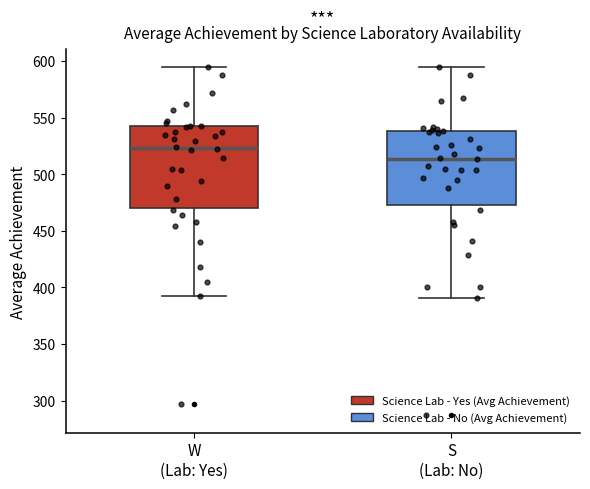

Reading left to right, transcribe this box plot: for each box, give where its median line is, the range the box spans, and where its two whiskers end, as read against the y-axis. The values are not printed on the chart, so give them approximately, as read against the axis.

W (Lab: Yes): median 525, box 470 to 545, whiskers 390 to 595
S (Lab: No): median 515, box 475 to 540, whiskers 390 to 595